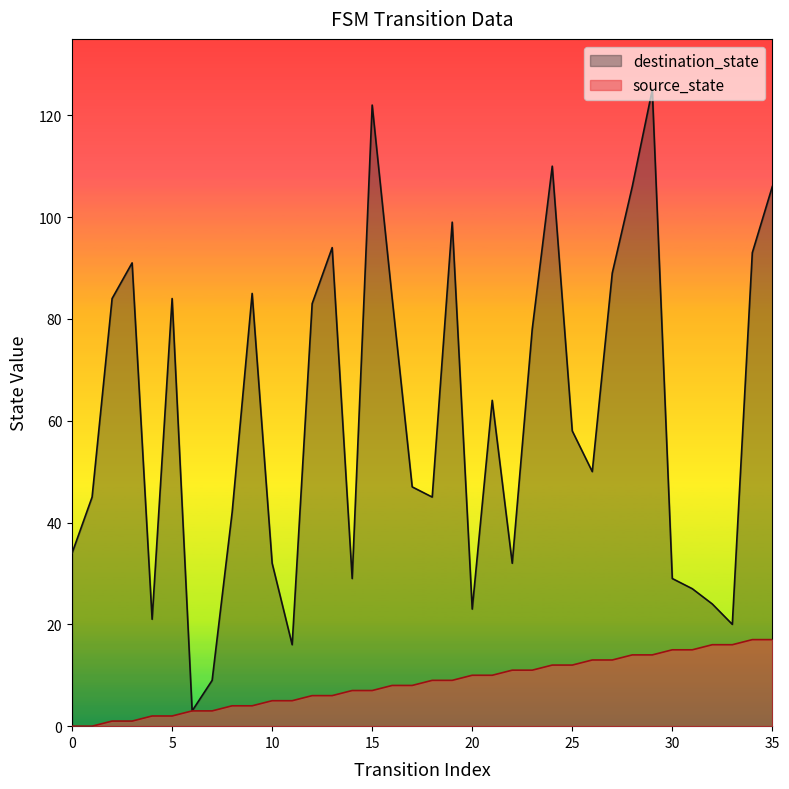

What is the difference between the maximum and minimum values in the destination_state series?

122